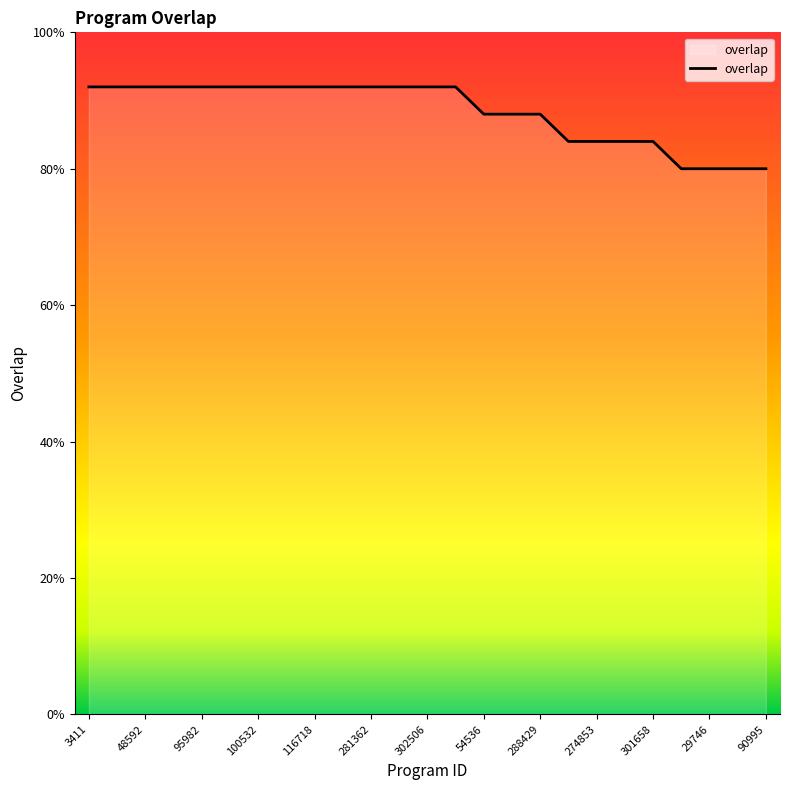

List the labels in order of value, largest first.

3411, 48590, 48592, 74662, 95982, 98127, 100532, 111570, 116718, 280435, 281362, 295673, 302506, 354415, 54536, 170934, 288429, 240513, 274853, 290593, 301658, 29745, 29746, 69005, 90995